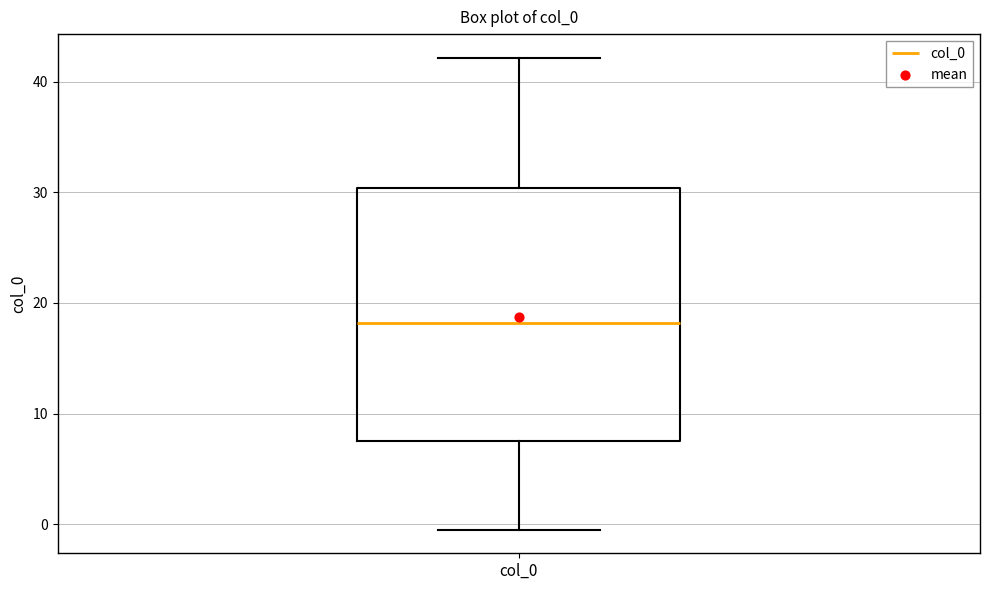

Transcribe this box plot: give where the median line is, the range the box spans, and where the two whiskers end, as read against the y-axis. The values are not printed on the chart, so give them approximately, as read against the axis.

median 18, box 8 to 30, whiskers 0 to 42